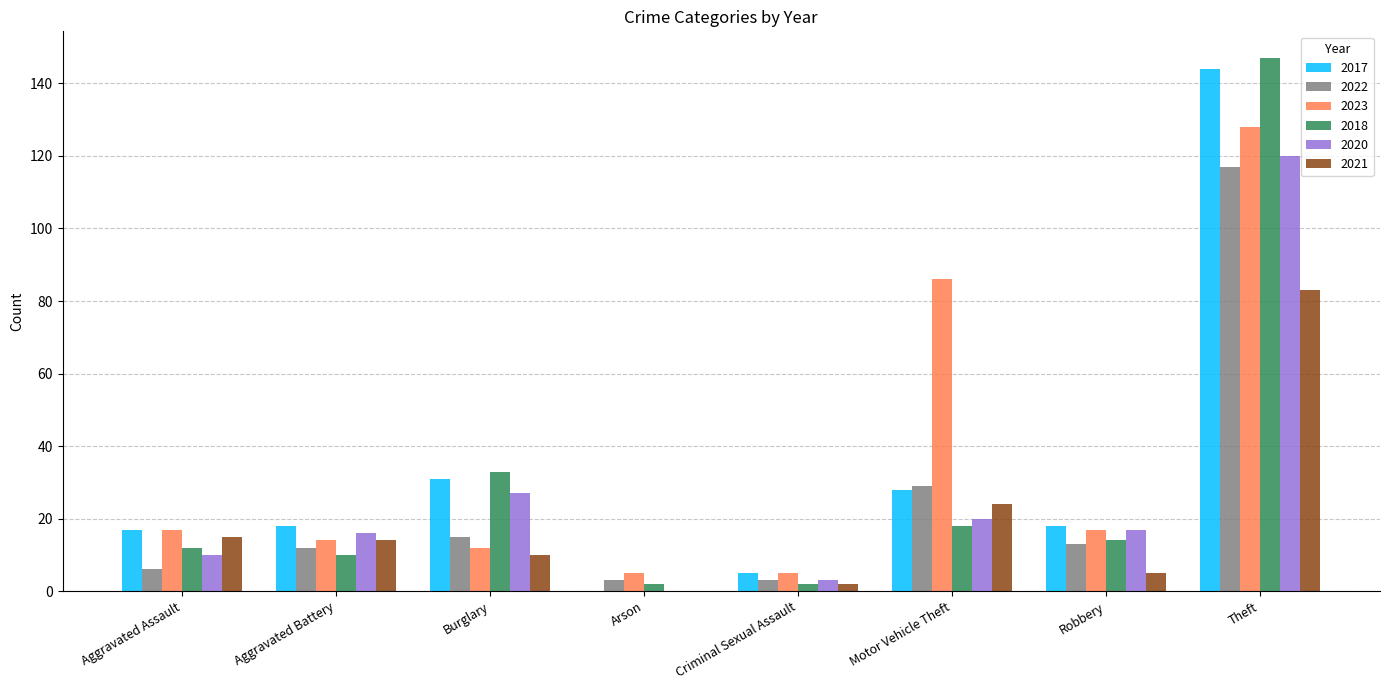

The value of 2022 at Burglary is 15. True or false?

True